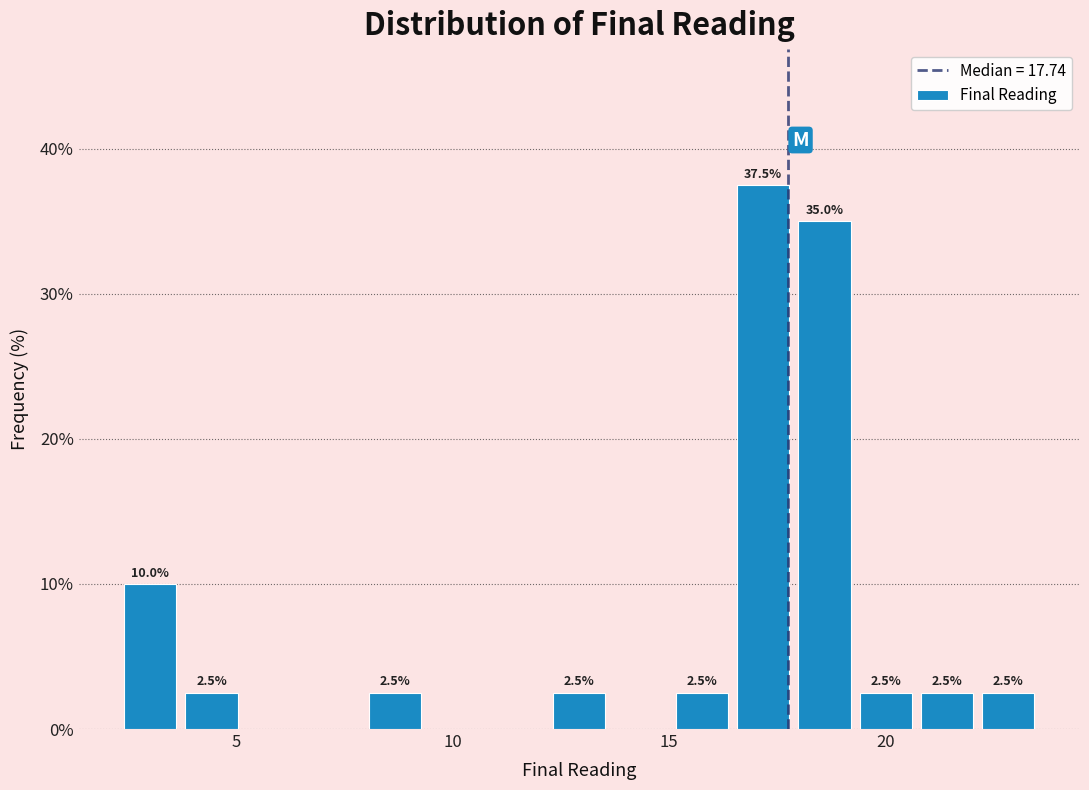

Read against the x-axis, roughly where is the centre of the tallest bar?

17.0